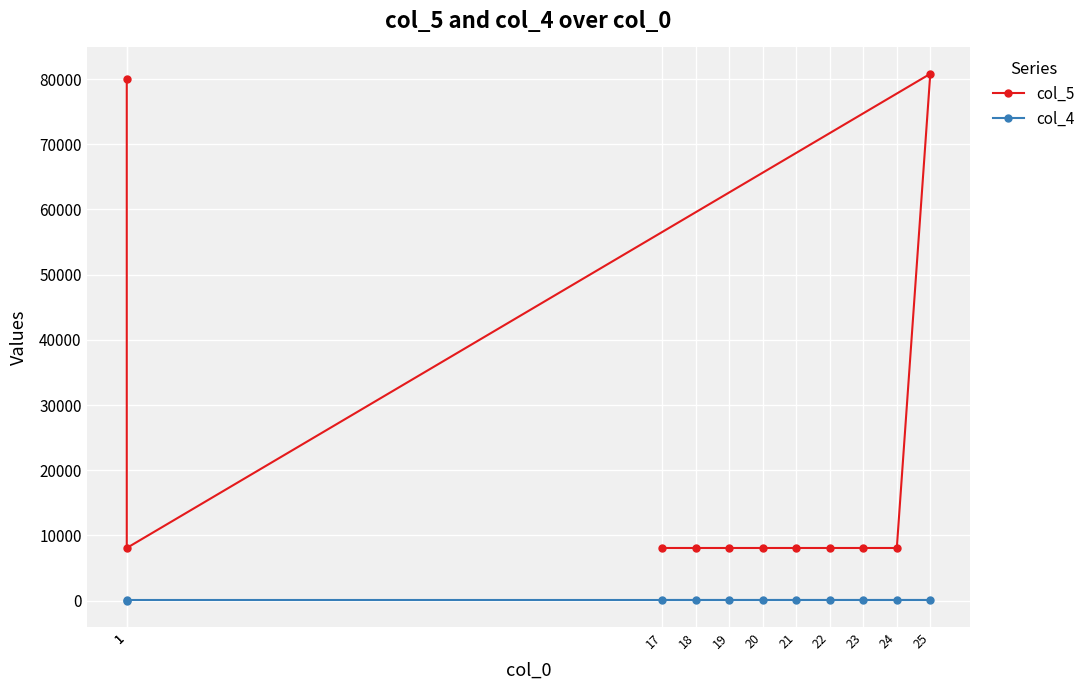

Which label corresponds to the largest value in the chart?

25